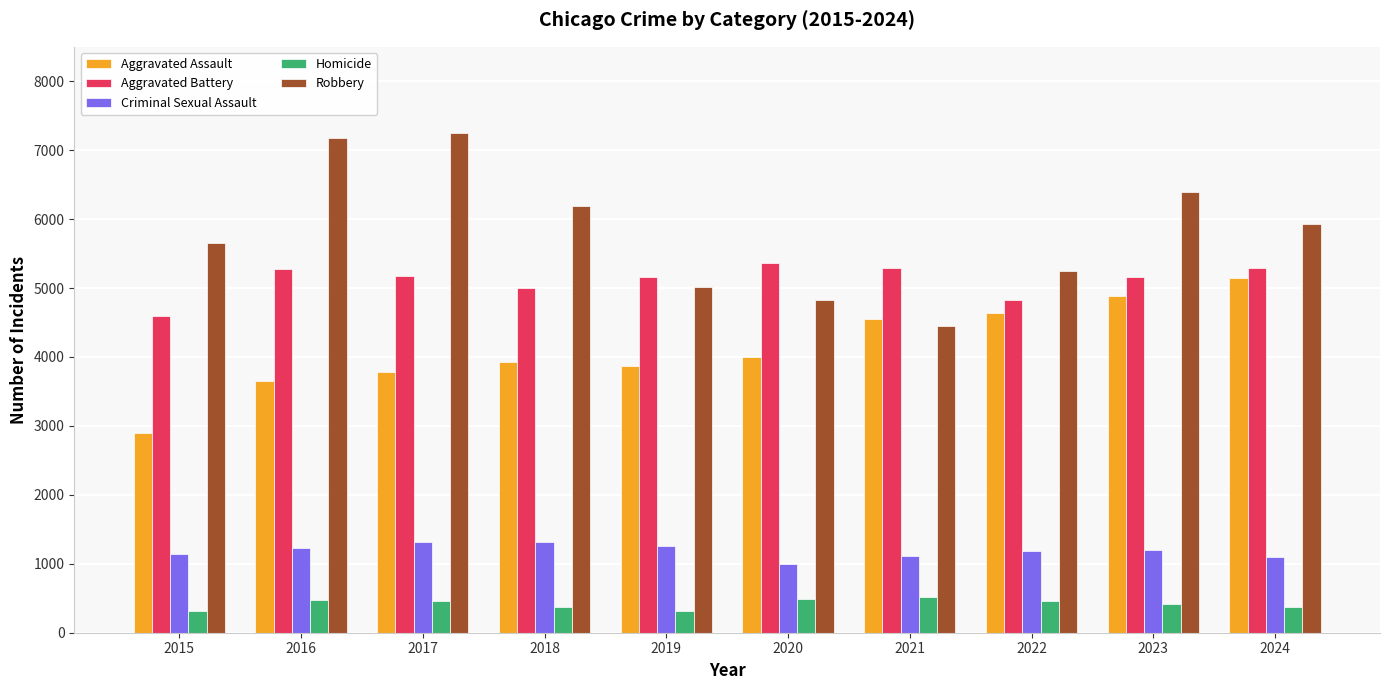

Which series has the largest total across all categories?

Robbery